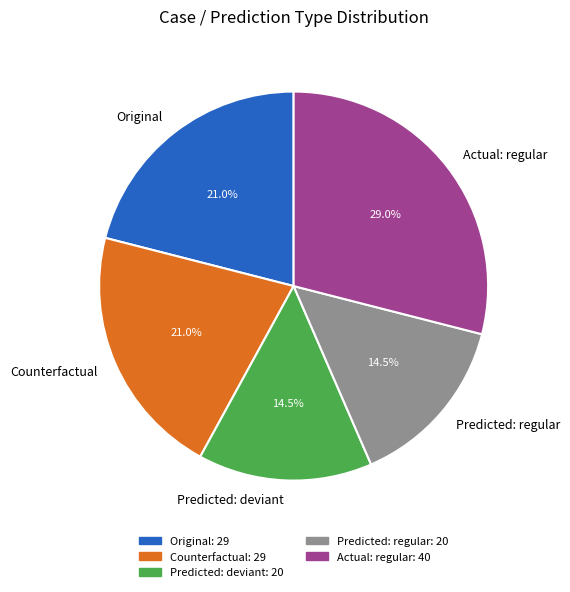

Which category has the biggest portion of the pie?

Actual: regular